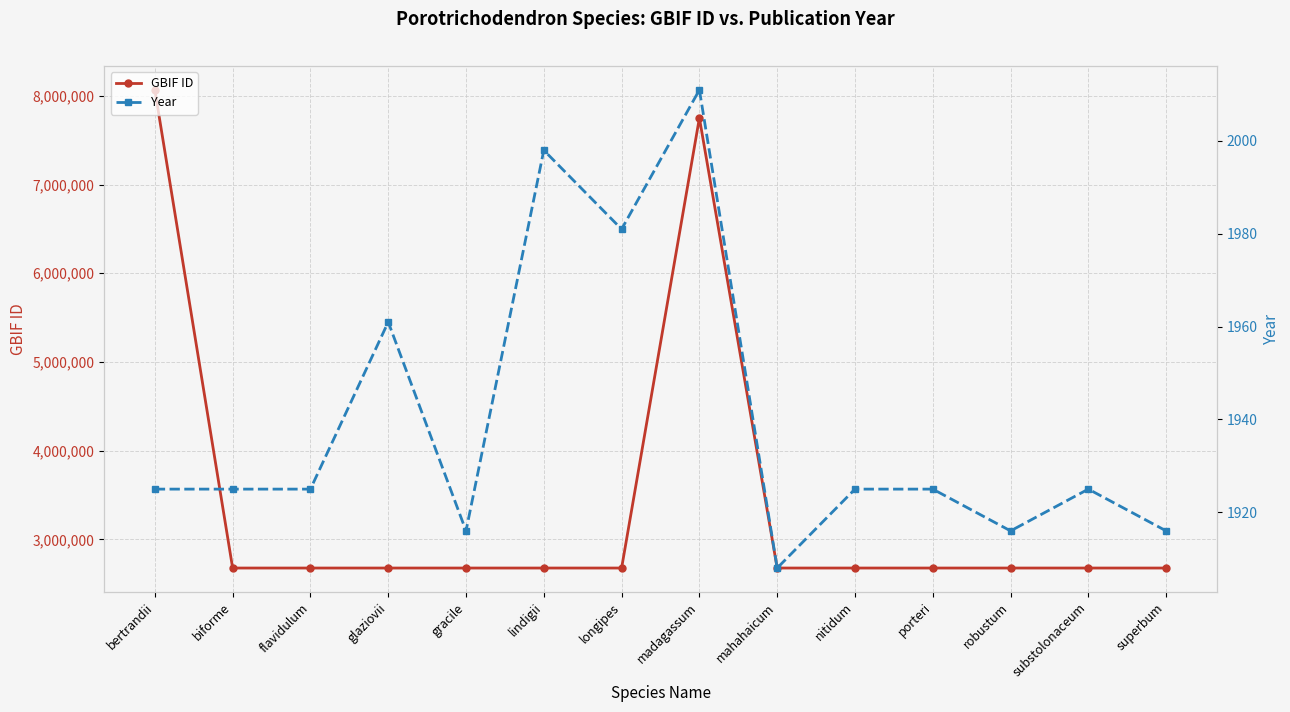

What is the average value of the GBIF ID series?

3423590